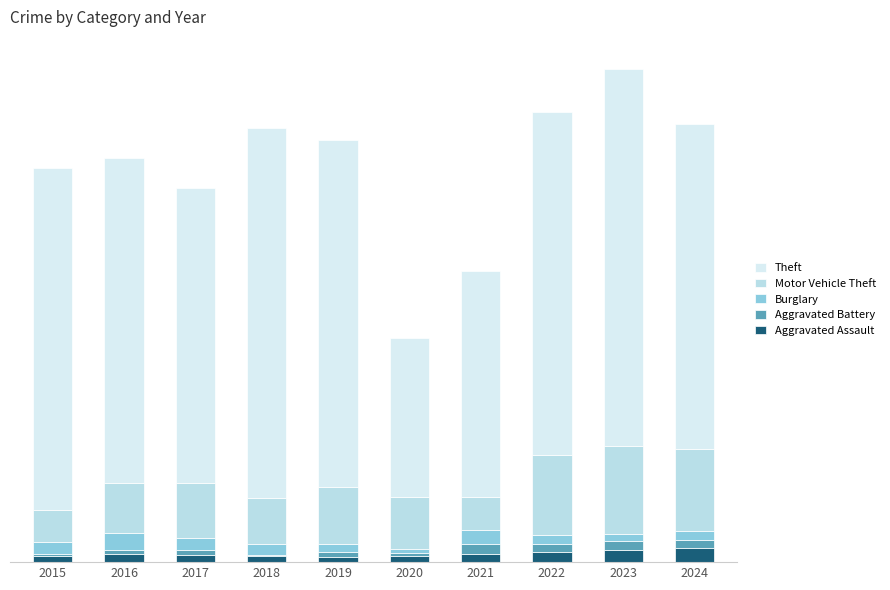

Are the bars grouped side by side (vs. stacked)?

No